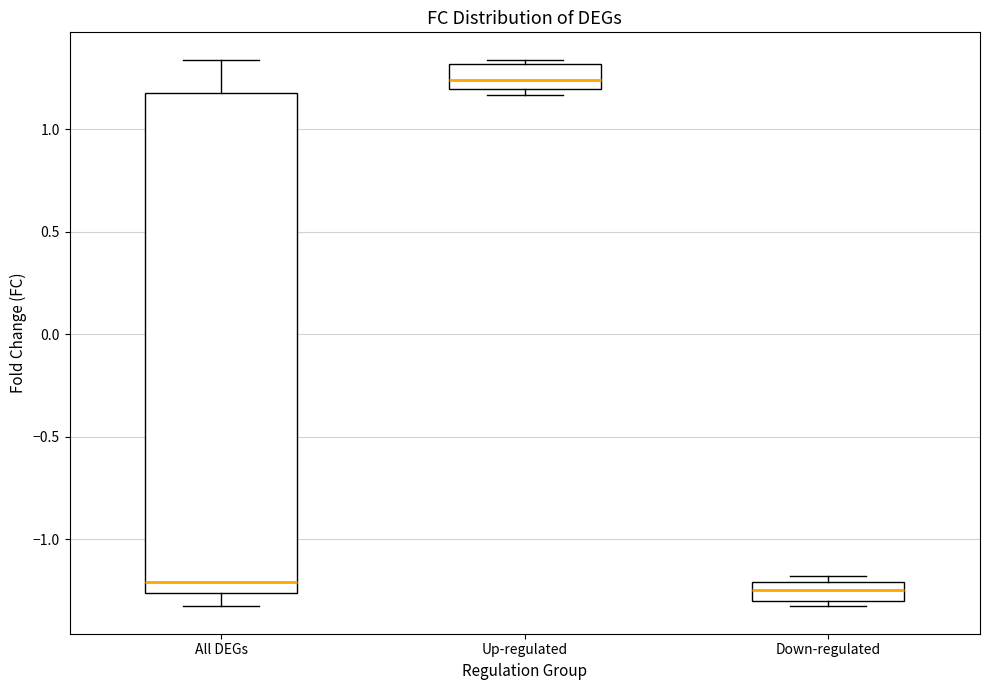

Reading left to right, read every box against the y-axis: the position of its median line, the range the box covers, and the ends of its whiskers. The values are not printed on the chart, so give them approximately, as read against the axis.

All DEGs: median -1.20, box -1.25 to 1.20, whiskers -1.35 to 1.35
Up-regulated: median 1.25, box 1.20 to 1.30, whiskers 1.15 to 1.35
Down-regulated: median -1.25, box -1.30 to -1.20, whiskers -1.35 to -1.20 (just above the box's upper edge)